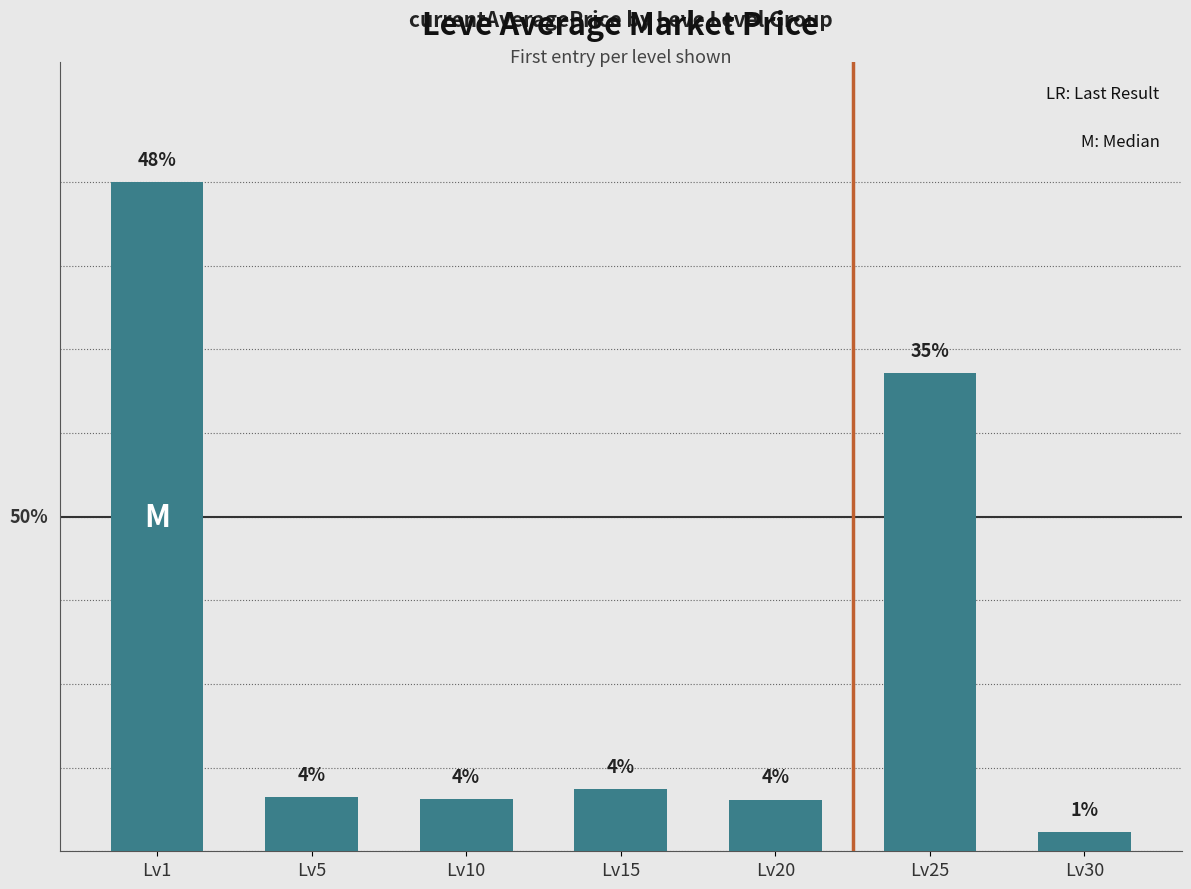

List the labels in order of value, largest first.

Lv1, Lv25, Lv15, Lv5, Lv10, Lv20, Lv30